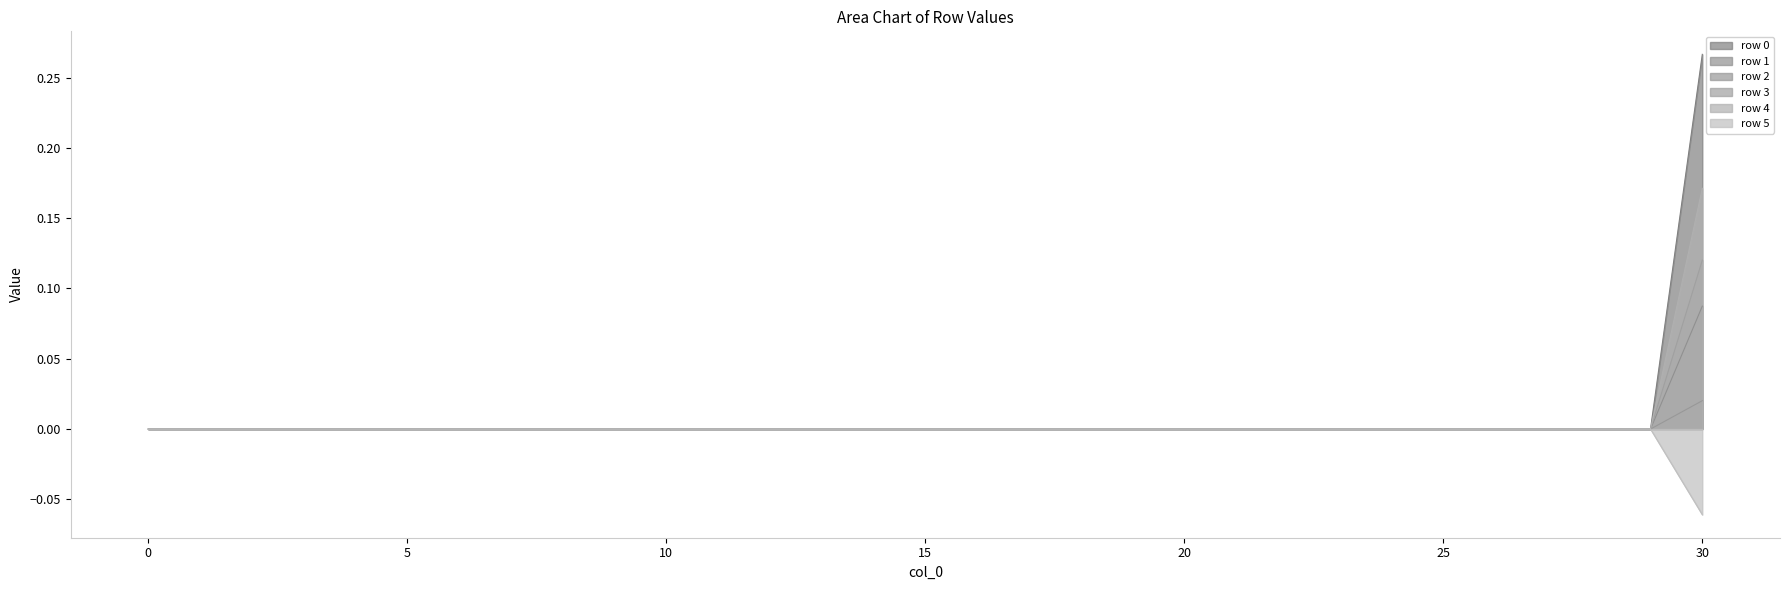

The row 3 series shows 0.0 at 2. True or false?

True